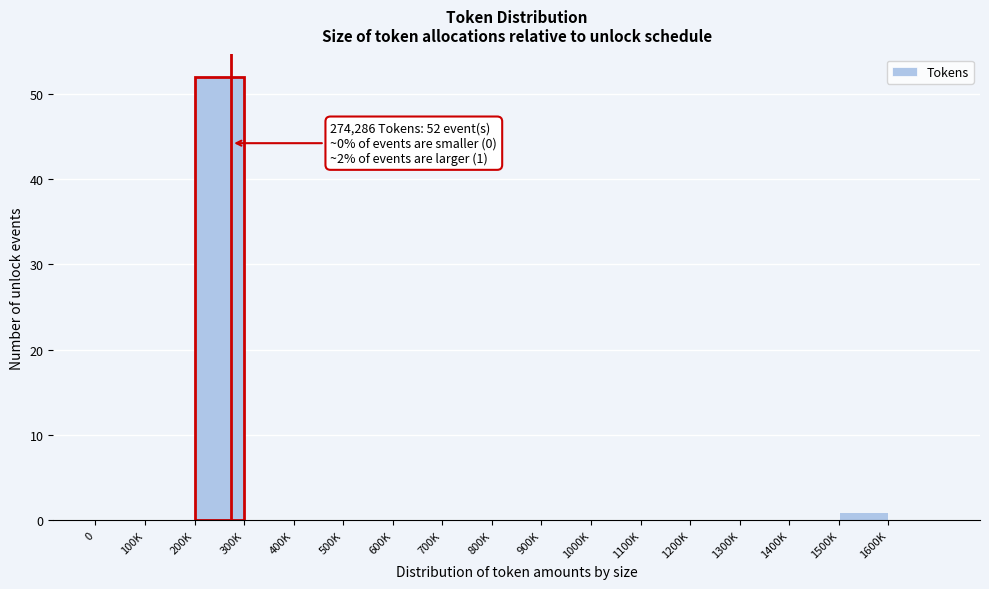

Reading left to right, transcribe all the data shown in this chart.

0=0	100K=0	200K=52	300K=0	400K=0	500K=0	600K=0	700K=0	800K=0	900K=0	1000K=0	1100K=0	1200K=0	1300K=0	1400K=0	1500K=1	1600K=0